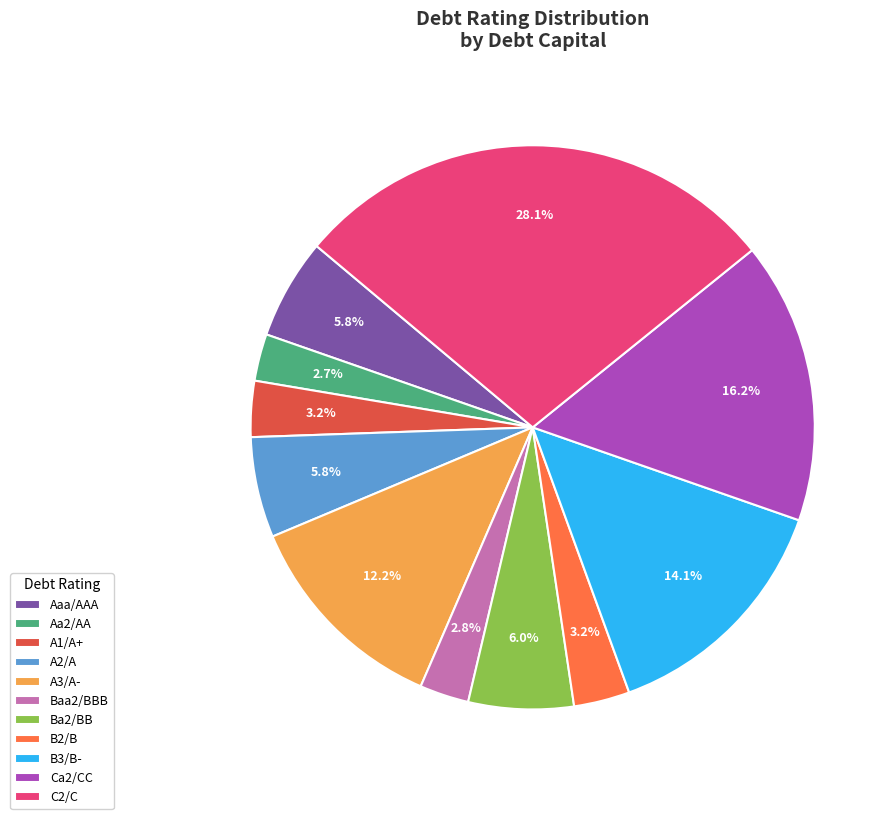

What portion of the pie excludes Aaa/AAA?

94.2%